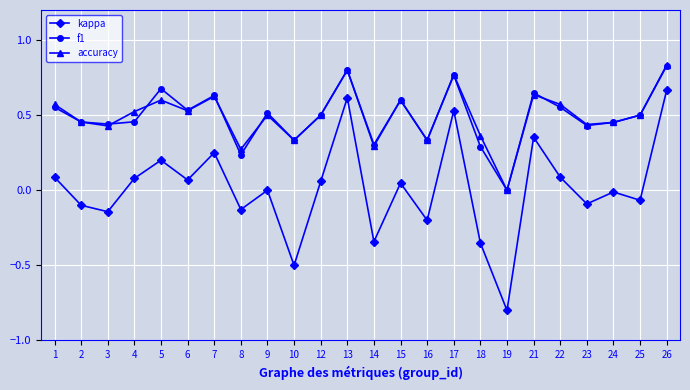

Is it true that kappa equals 0.1 at 22?

True